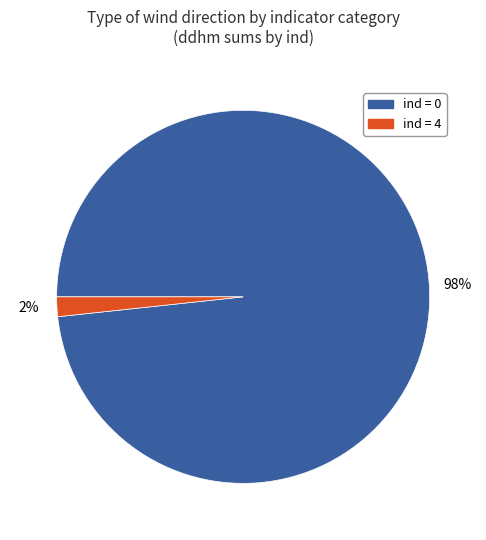

Does any single category account for the majority?

Yes